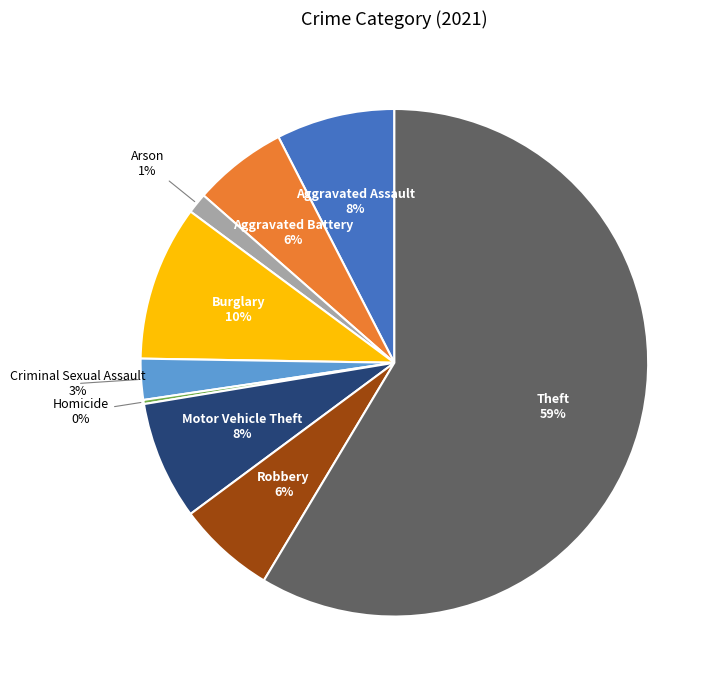

To the nearest percent, what is the difference between the largest and smallest slice percentages?

58%